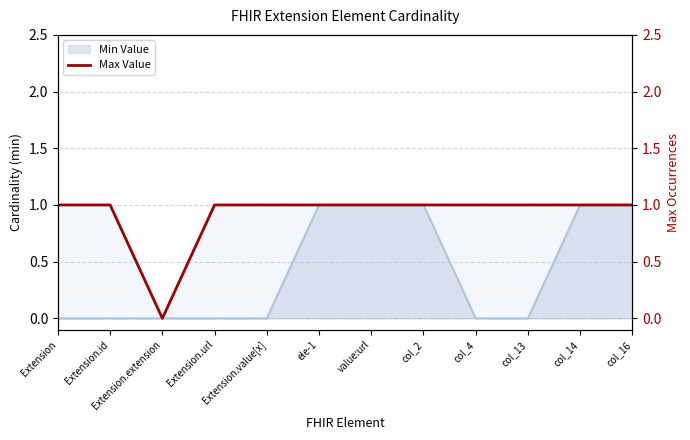

True or false: Min Value has a value of 0 at col_13.

True